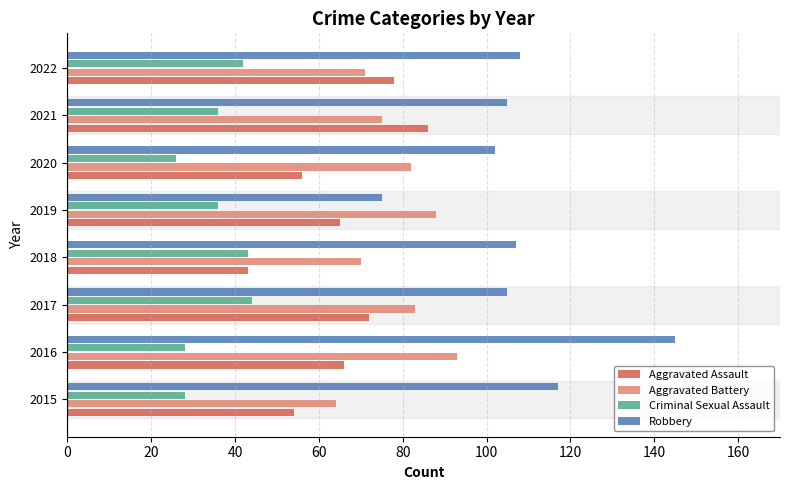

Is it true that Aggravated Assault equals 12 at 2015?

False